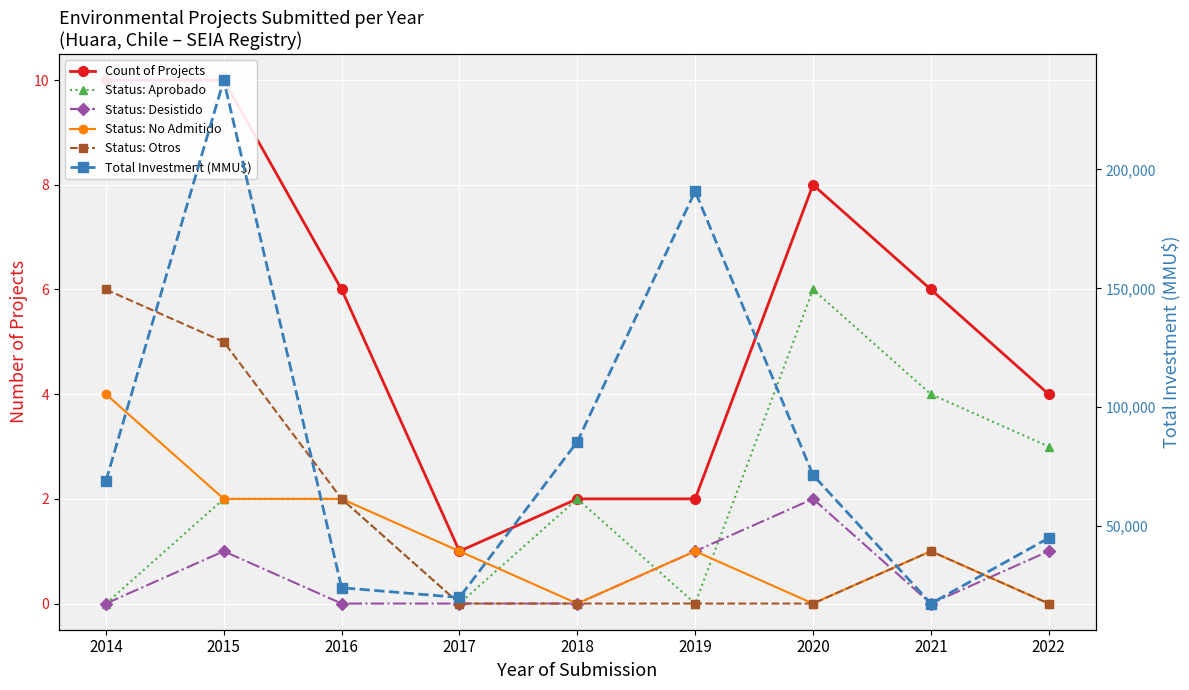

What is the greatest value displayed?

237550